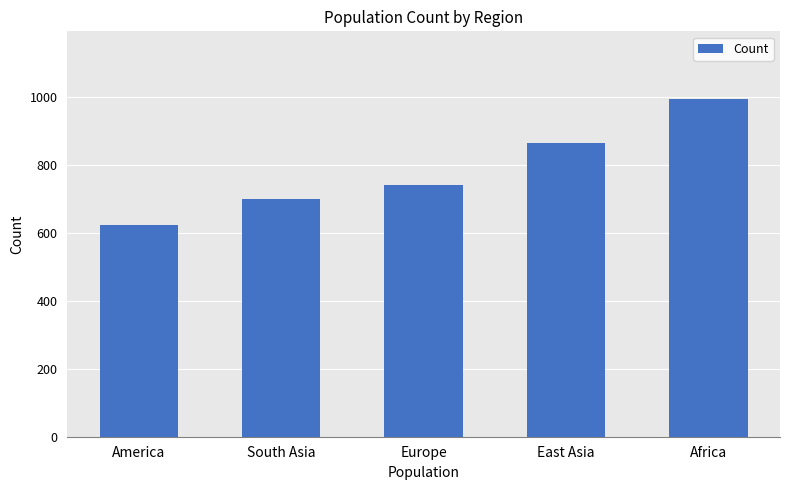

Count the values in the range 701 to 866.

3